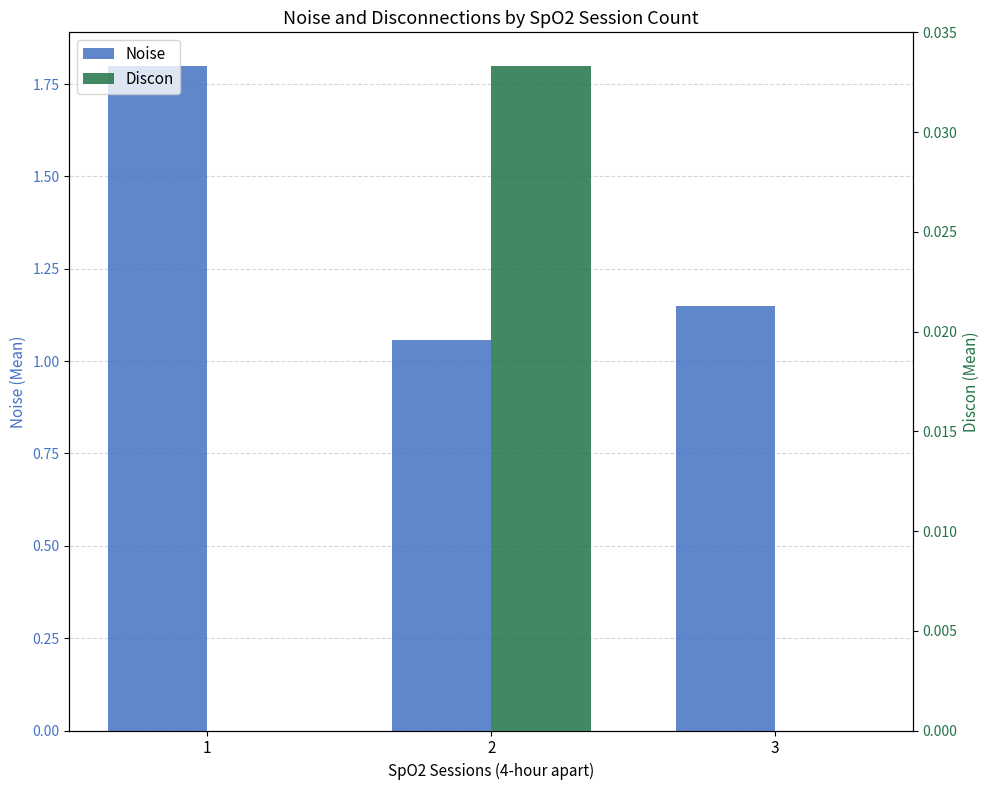

Where is Noise nearest to the value 1?

2